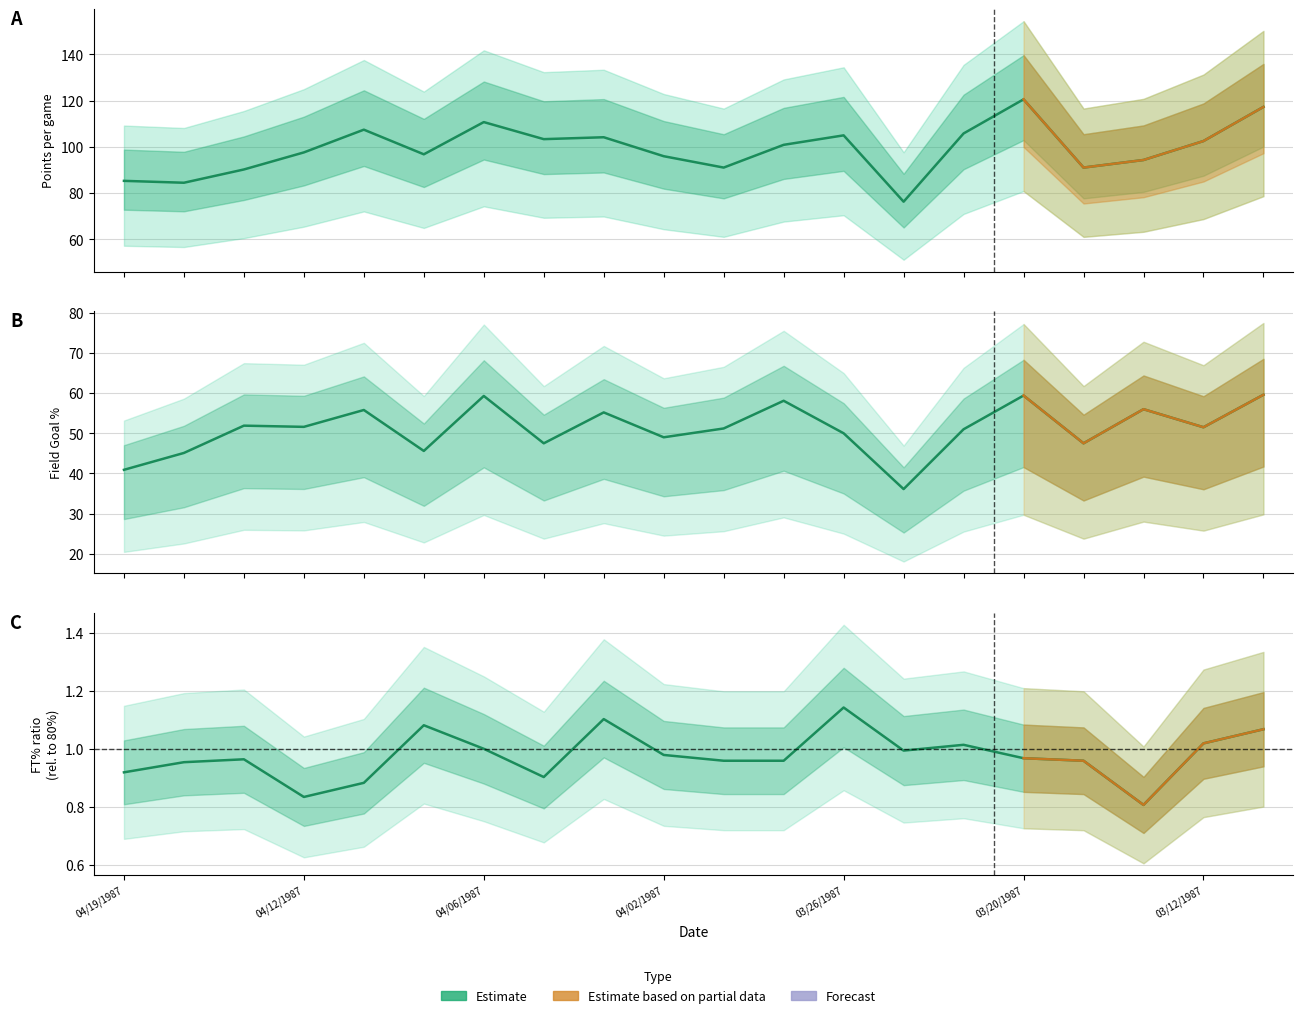

Rank the categories by PTS value from lowest to highest.

03/24/1987, 04/17/1987, 04/19/1987, 04/16/1987, 03/31/1987, 03/18/1987, 03/15/1987, 04/02/1987, 04/09/1987, 04/12/1987, 03/28/1987, 03/12/1987, 04/05/1987, 04/03/1987, 03/26/1987, 03/22/1987, 04/10/1987, 04/06/1987, 03/10/1987, 03/20/1987